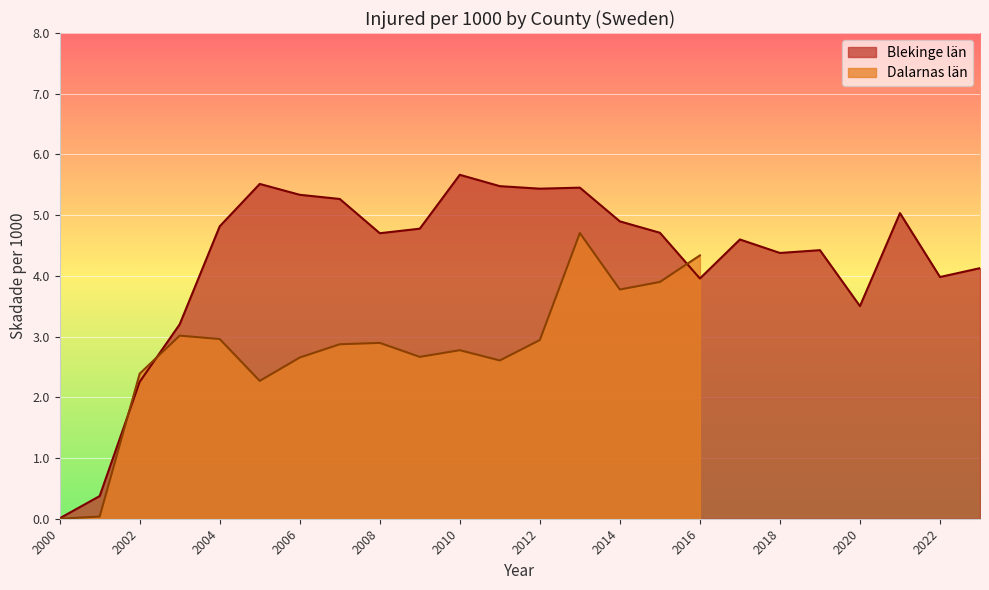

True or false: the data shows 0.4 at 2001.

True